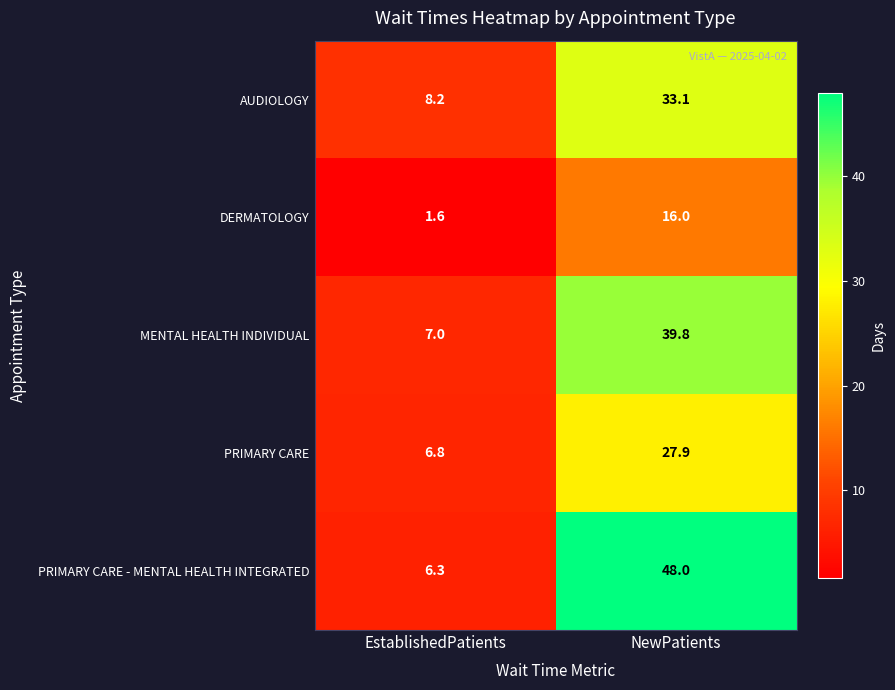

Between EstablishedPatients and NewPatients, which series saw the biggest shift?

PRIMARY CARE - MENTAL HEALTH INTEGRATED